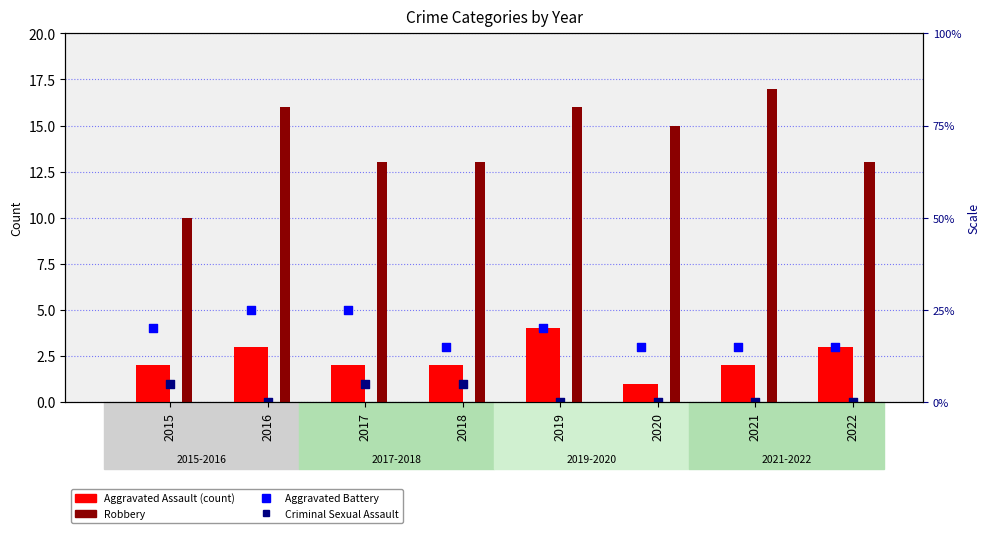

At how many categories does at least one series exceed 12?

7